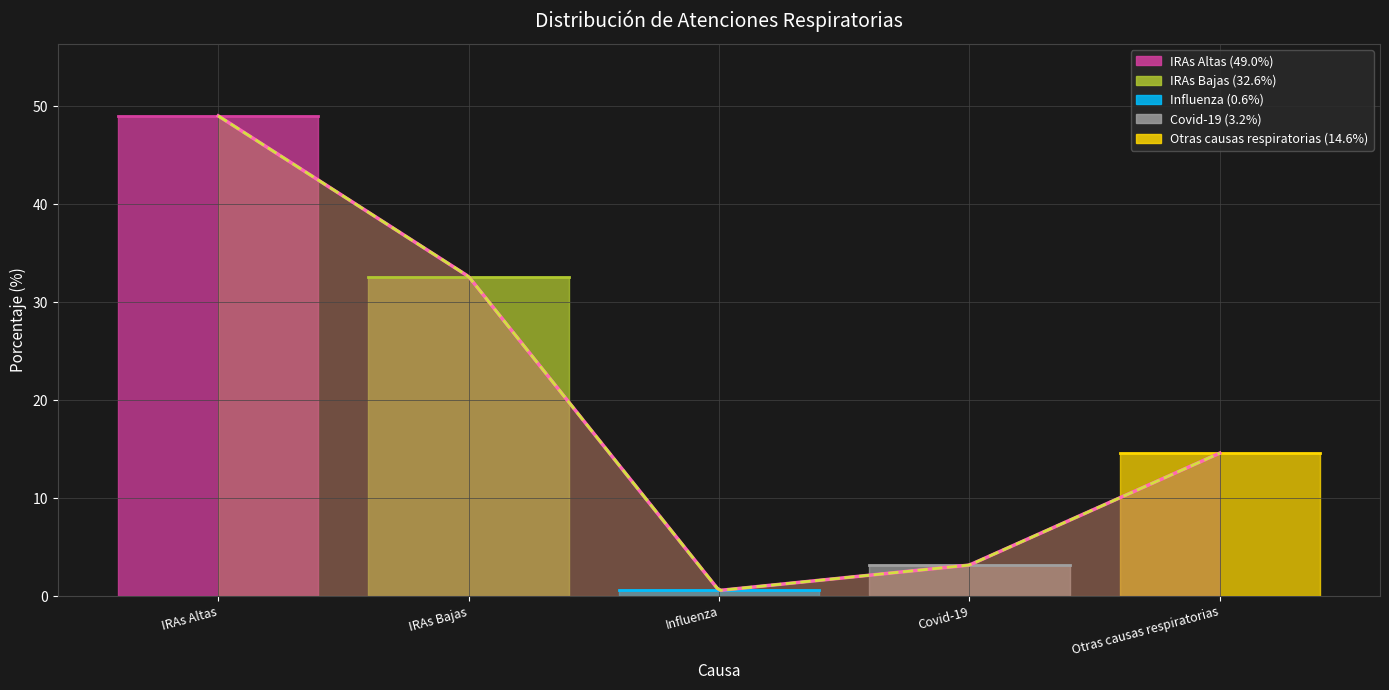

Approximately how many times larger is the value at IRAs Bajas compared to Covid-19?

10.3